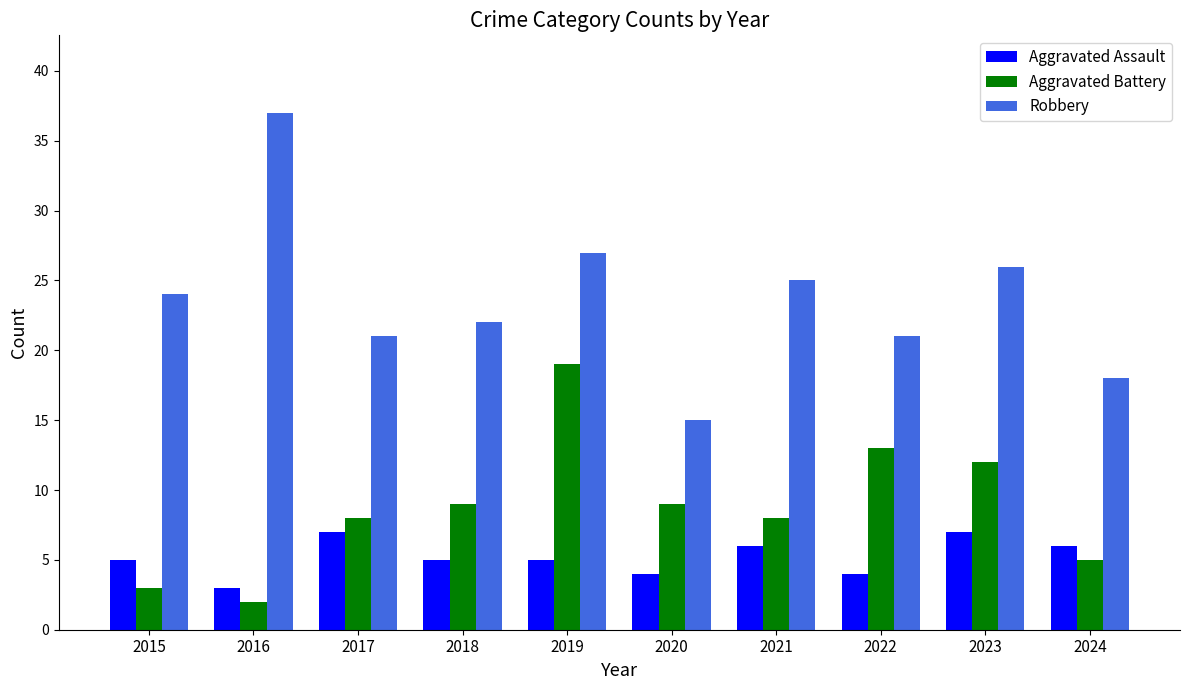

The value of Aggravated Assault at 2015 is 7. True or false?

False